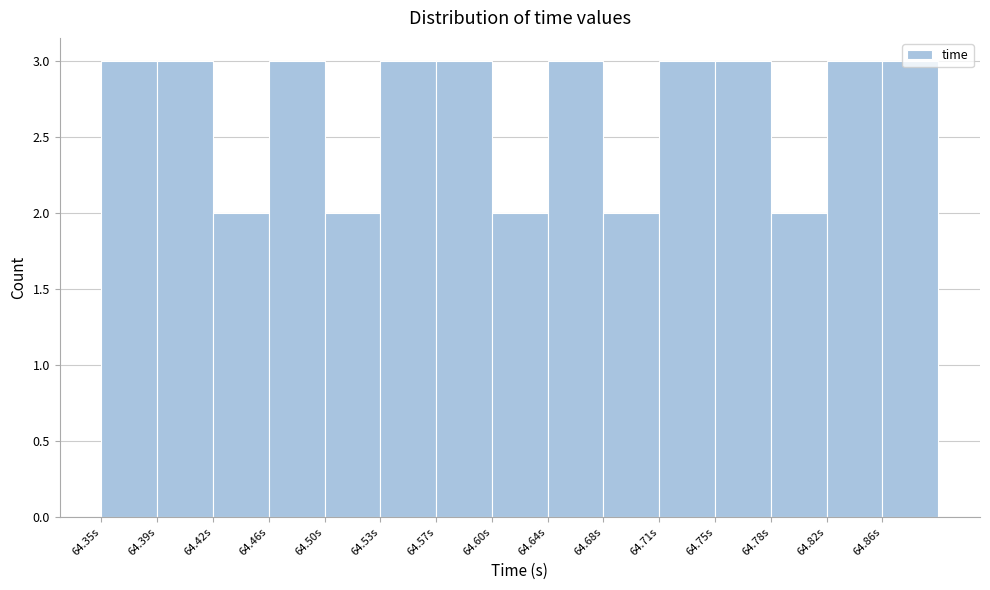

What is the height of the bar covering 64.750 to 64.785 on the x-axis? Neither the bar edges nor the heights are printed on the chart, so give them approximately, as read against the axes.

3